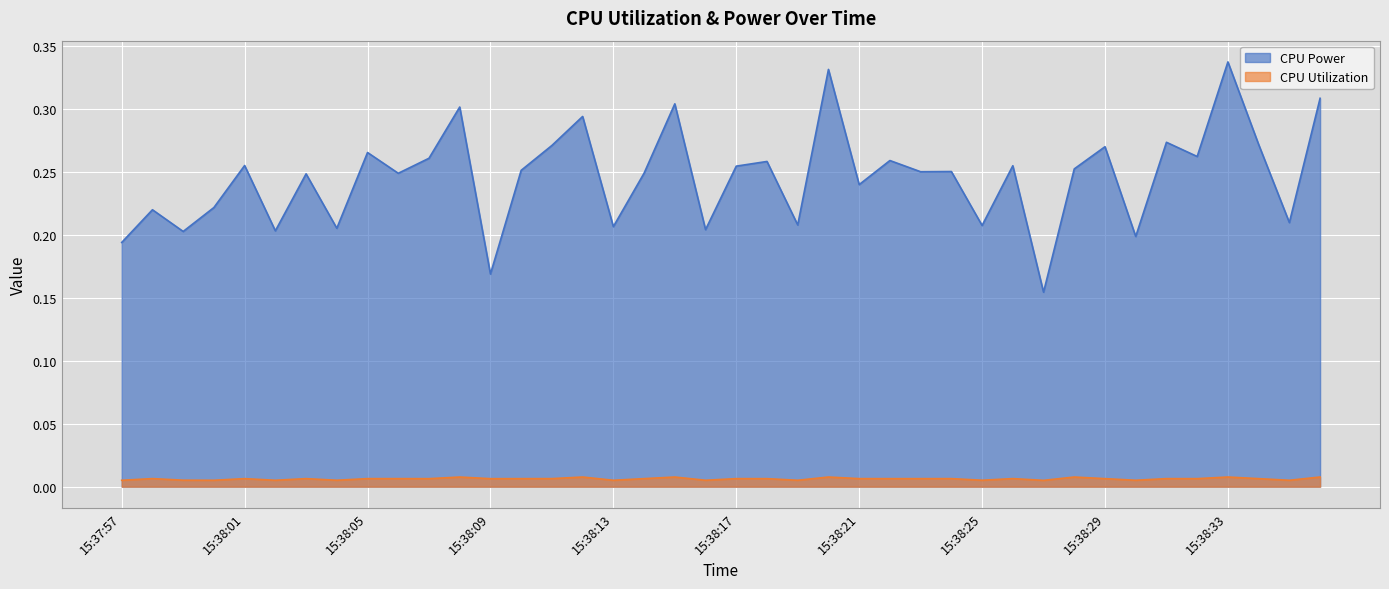

How many interior local valleys does the CPU Utilization series have?

13